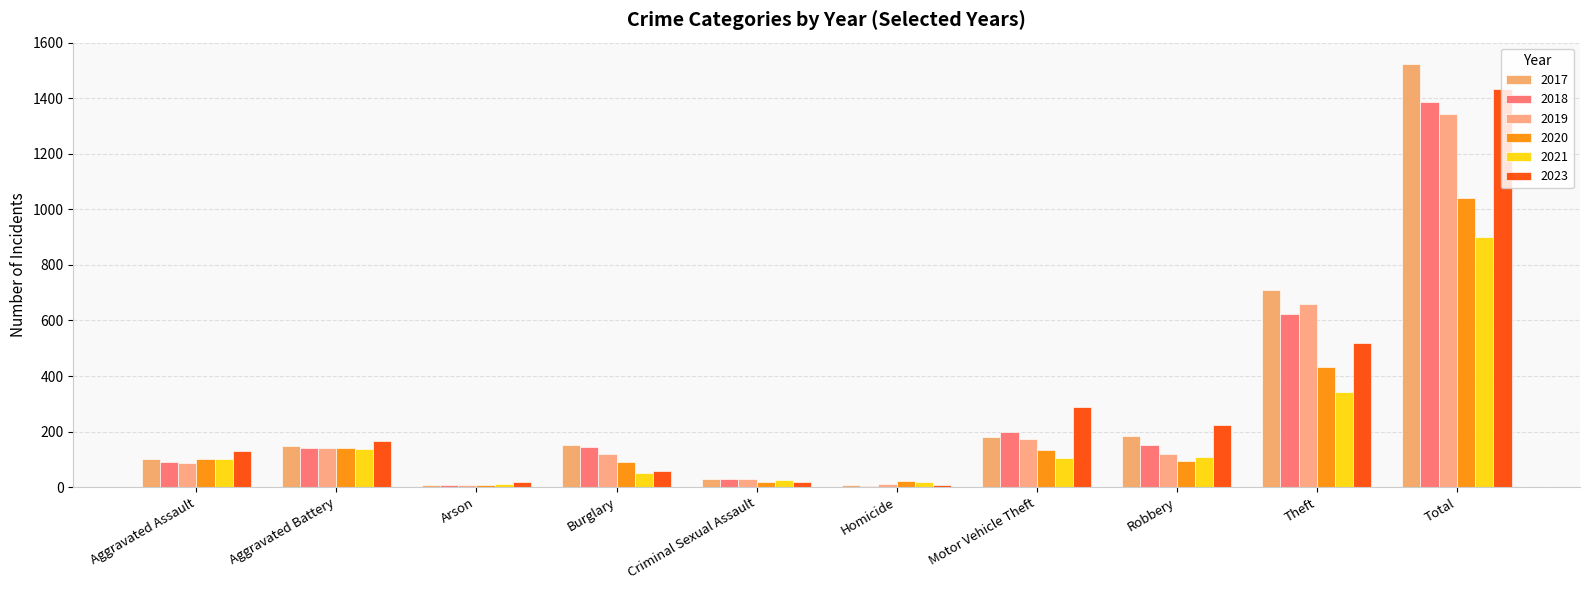

Which category has the lowest value across all series?

Homicide